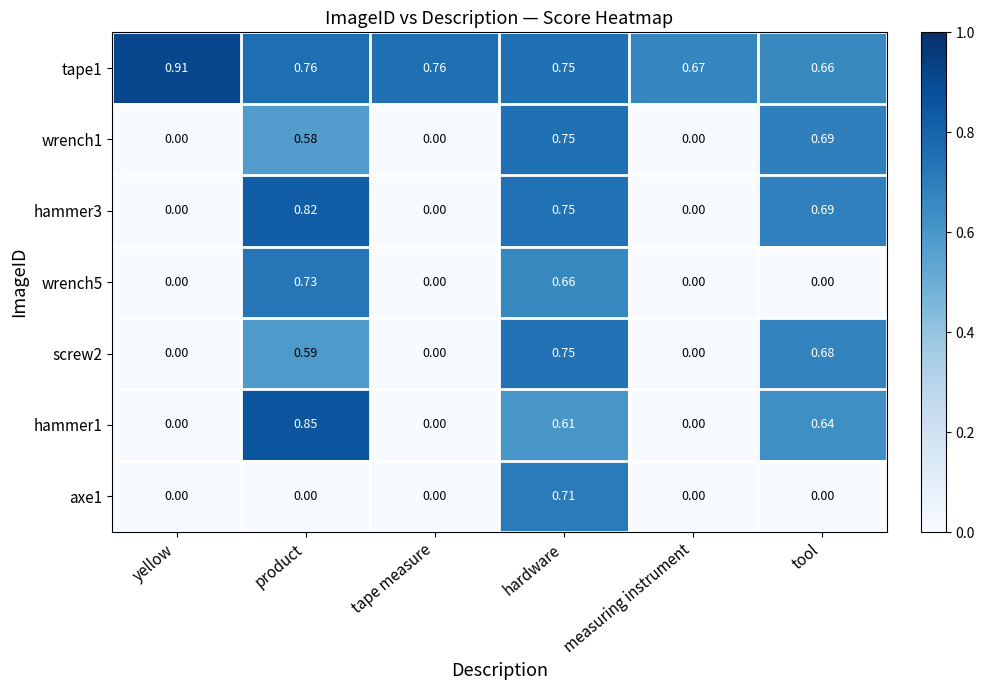

At which label does tape1 reach its minimum?

tool